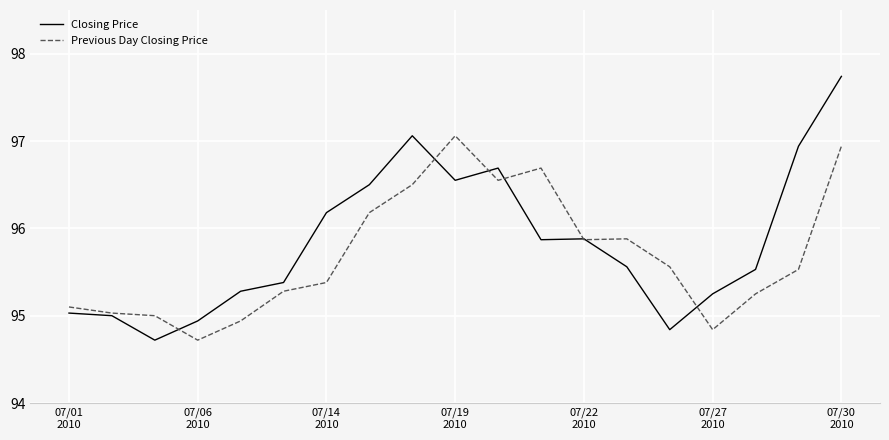

Rank the series by their maximum value, from highest to lowest.

Closing Price, Previous Day Closing Price